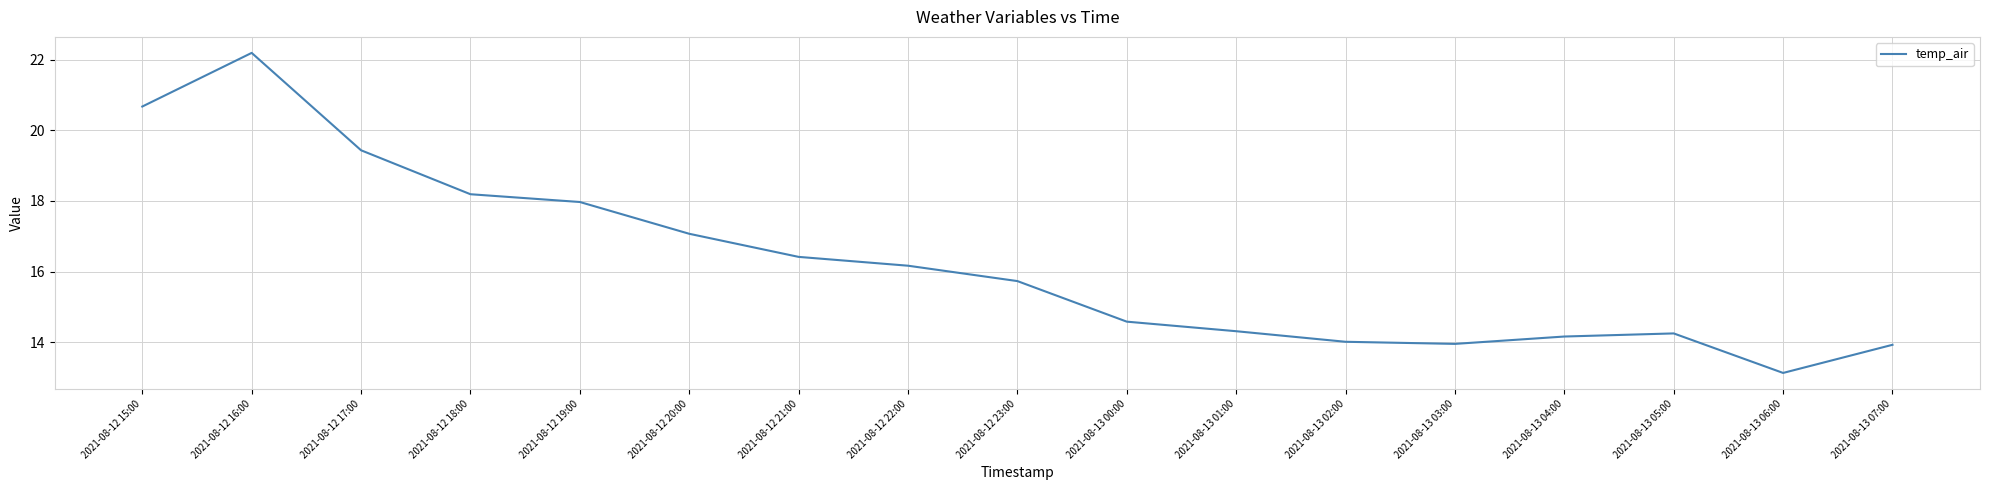

Where is the first local maximum?

2021-08-12 16:00